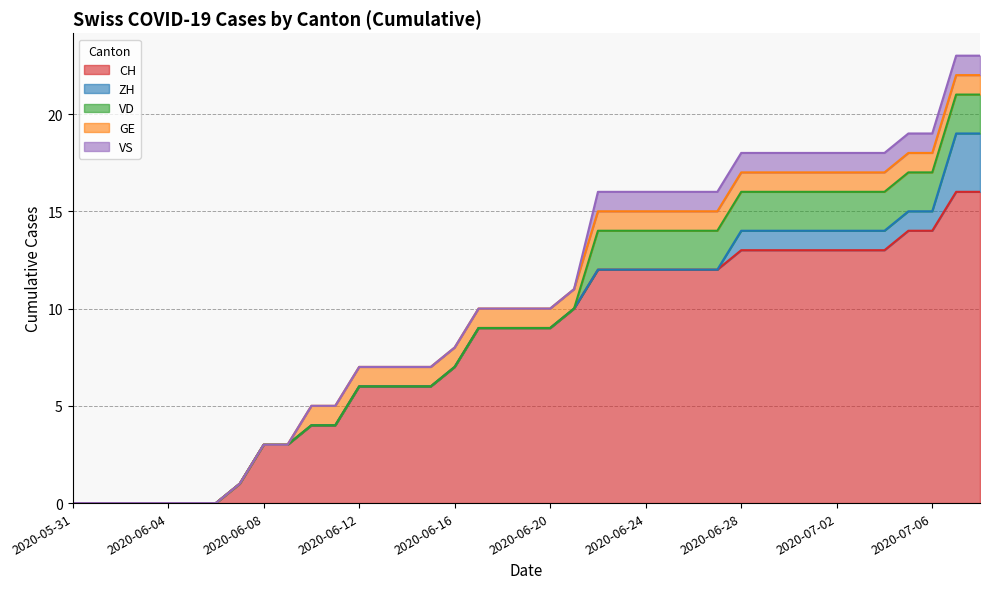

What is the average value of the GE series?

1